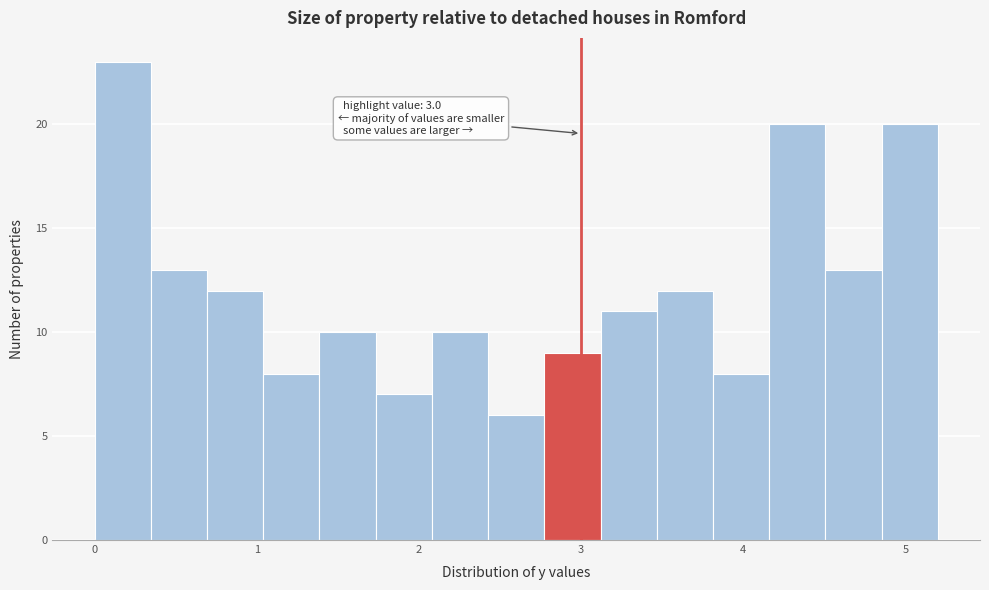

Around what value on the x-axis is the tallest bar? Give the approximate position of its centre, as read against the axis.

0.2